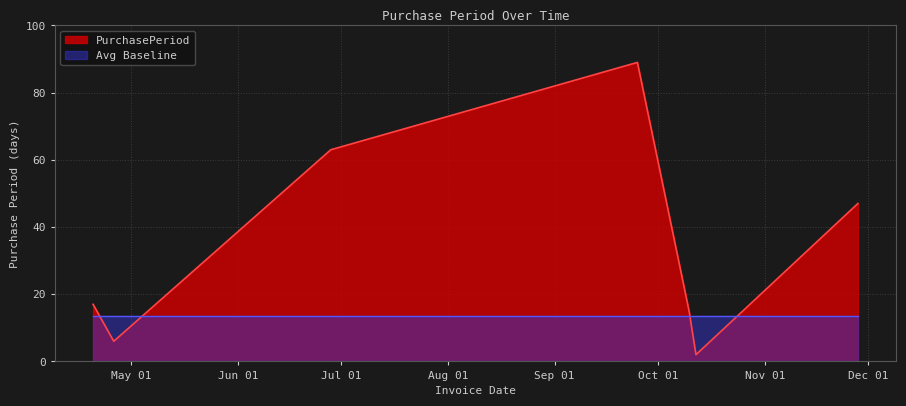

How many distinct data groups are displayed?

2